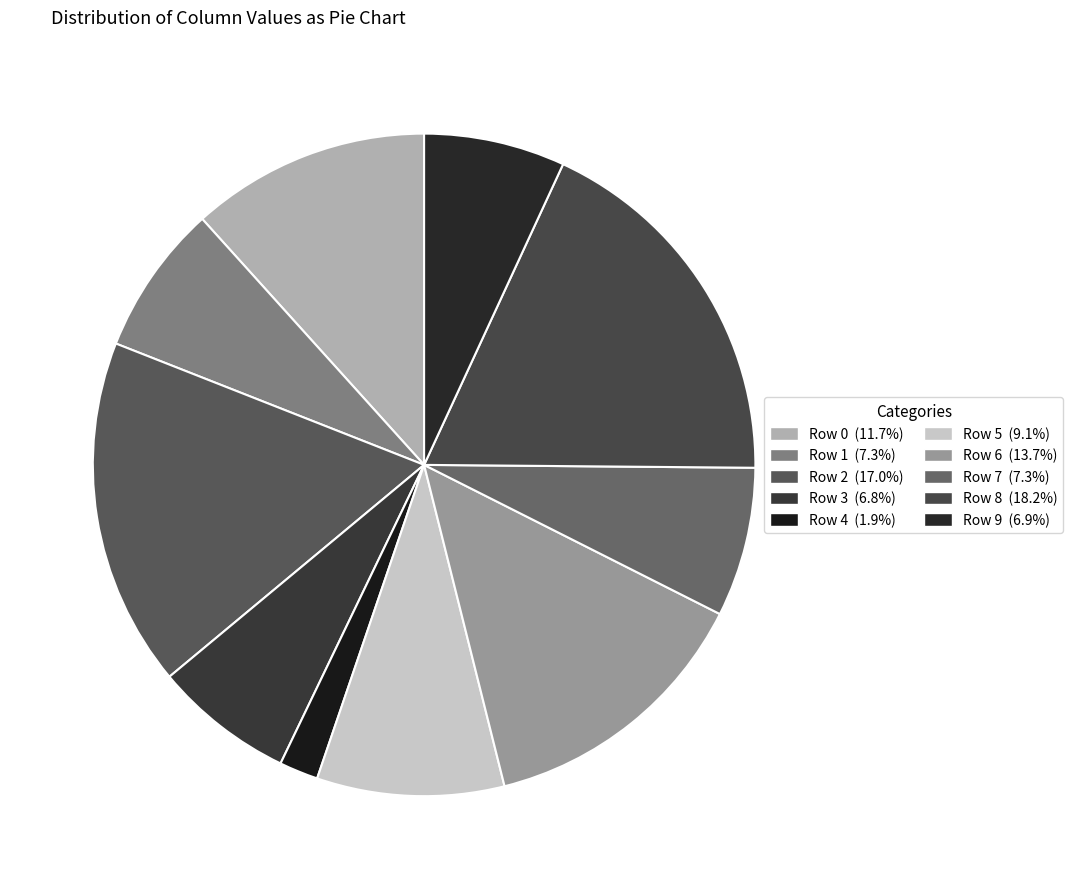

Do Row 5 and Row 6 together represent more than half of the pie?

No